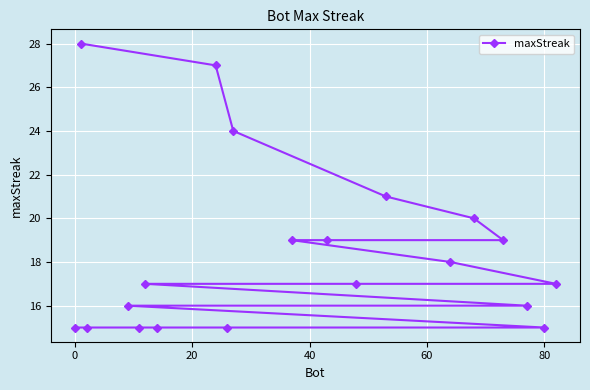

What is the minimum value shown in the chart?

15